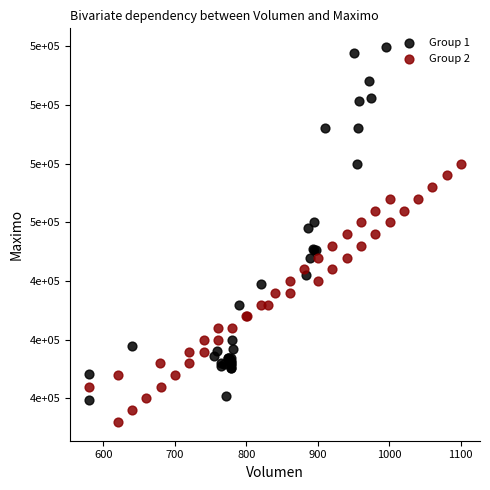

What are all the series names shown in the legend?

Group 1, Group 2